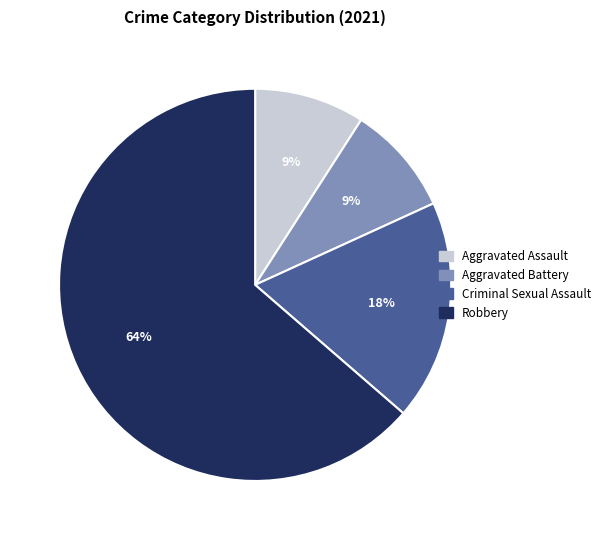

Which category has the biggest portion of the pie?

Robbery